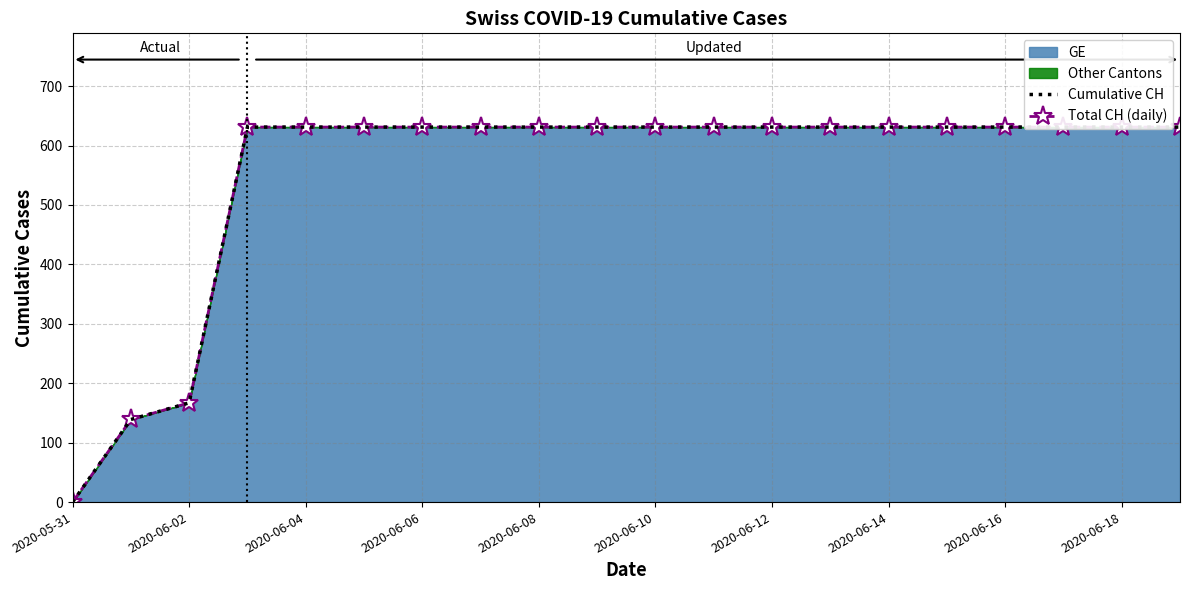

Which series has the widest spread of values?

Cumulative CH